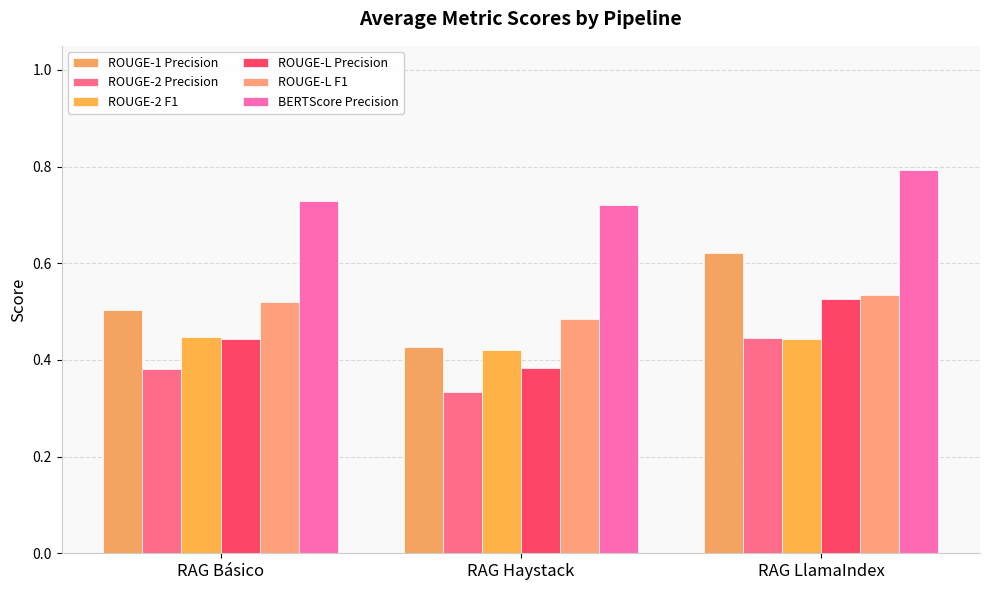

What position from the right is RAG LlamaIndex?

1